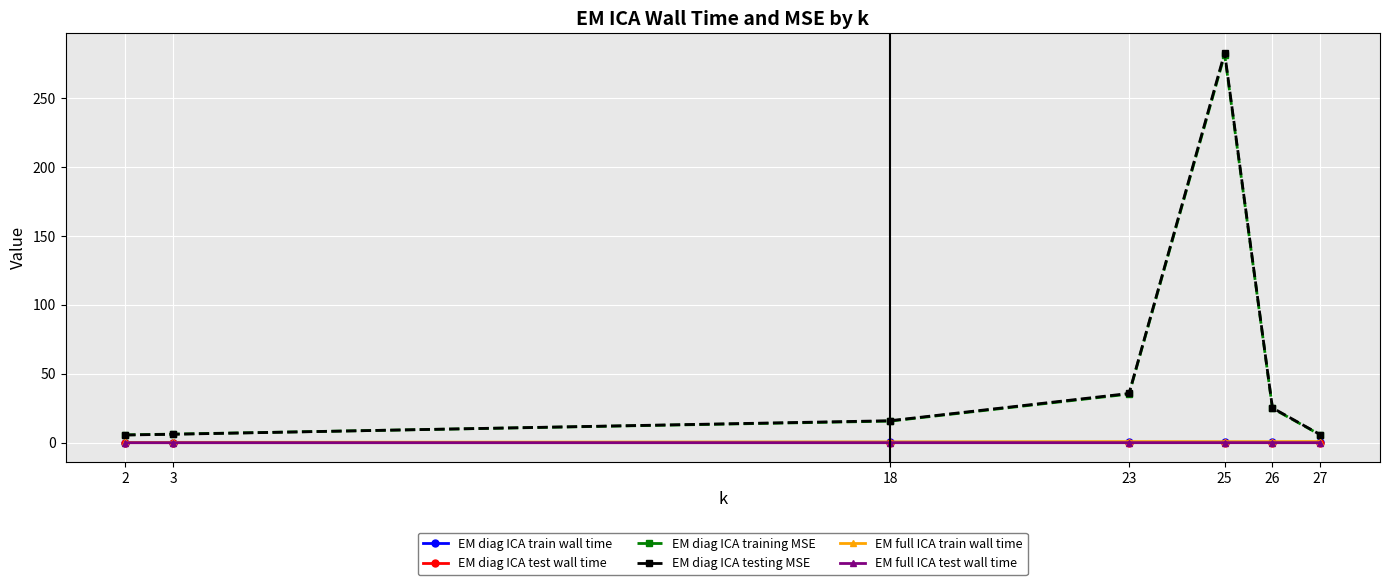

In EM full ICA test wall time, how many points are higher than both neighbors (excluding endpoints)?

1